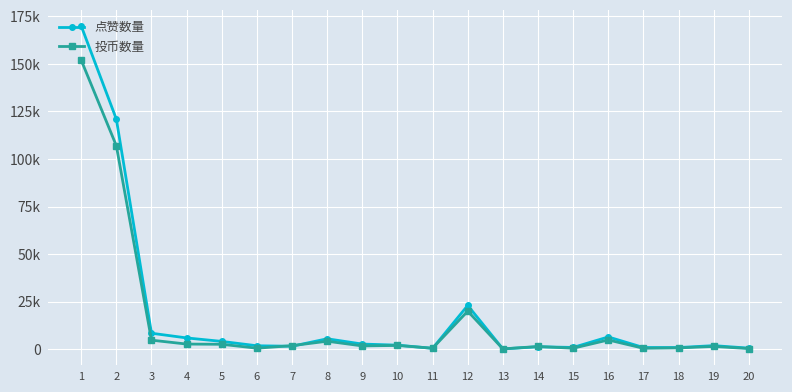

Where do 点赞数量 and 投币数量 first cross each other?

6 and 7